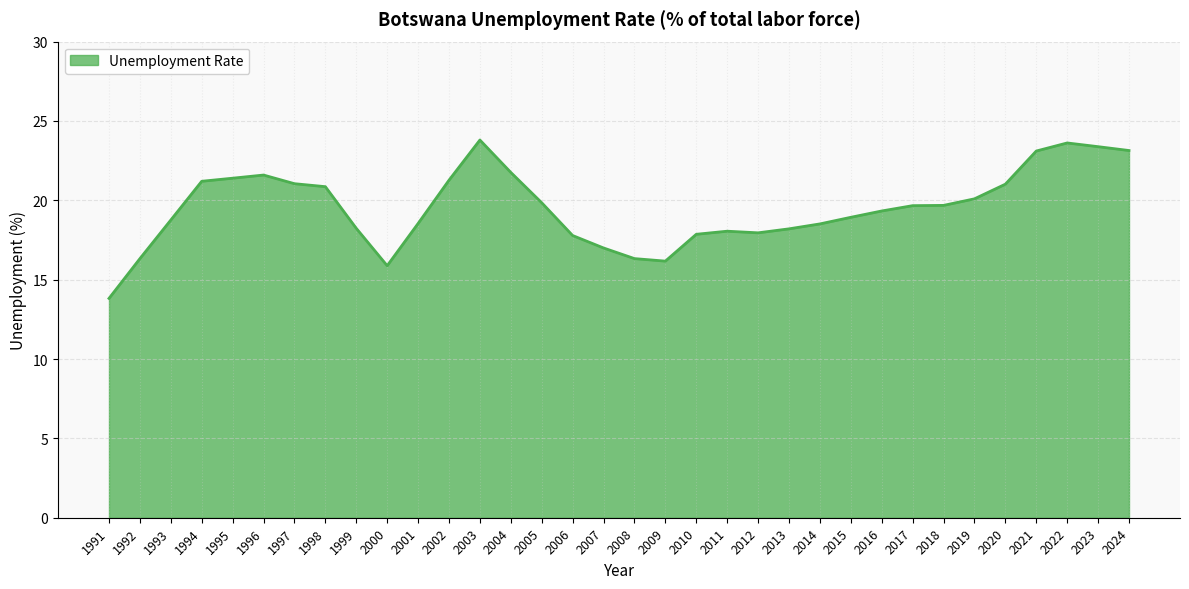

What is the change in value from 1992 to 2015?

+2.6